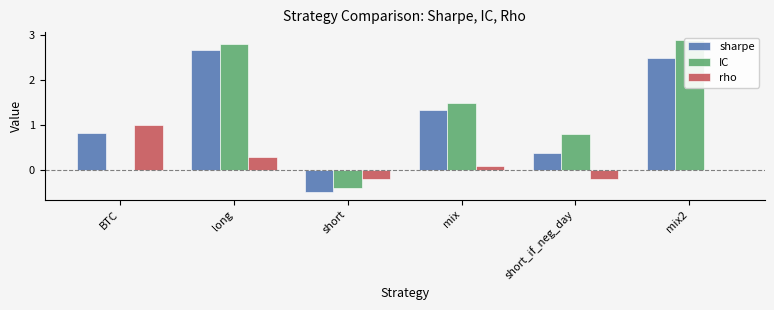

How many groups of bars are there?

6